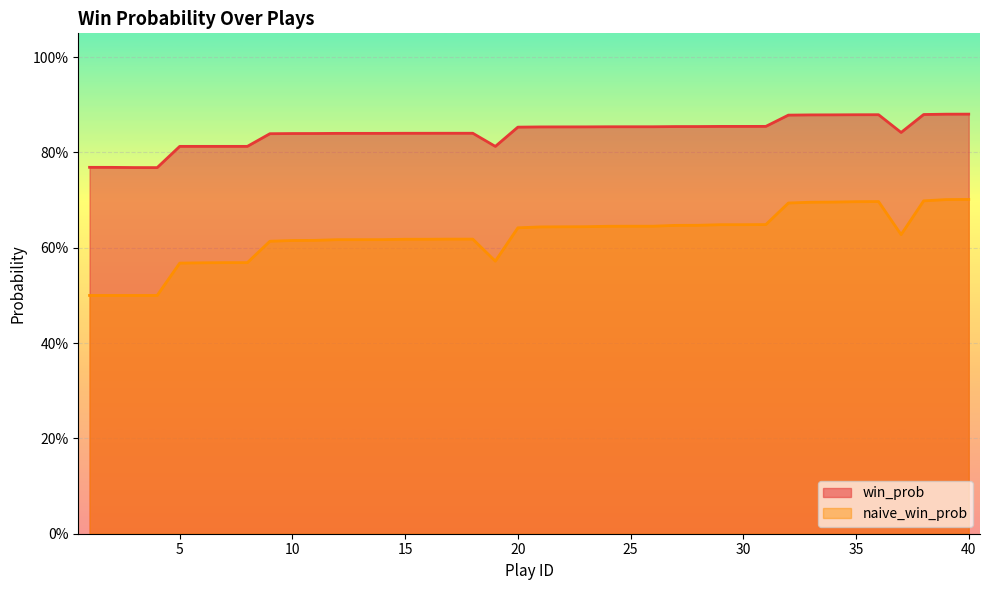

Reading left to right, transcribe all the data shown in this chart.

win_prob: 1=0.8	2=0.8	3=0.8	4=0.8	5=0.8	6=0.8	7=0.8	8=0.8	9=0.8	10=0.8	11=0.8	12=0.8	13=0.8	14=0.8	15=0.8	16=0.8	17=0.8	18=0.8	19=0.8	20=0.9	21=0.9	22=0.9	23=0.9	24=0.9	25=0.9	26=0.9	27=0.9	28=0.9	29=0.9	30=0.9	31=0.9	32=0.9	33=0.9	34=0.9	35=0.9	36=0.9	37=0.8	38=0.9	39=0.9	40=0.9
naive_win_prob: 1=0.5	2=0.5	3=0.5	4=0.5	5=0.6	6=0.6	7=0.6	8=0.6	9=0.6	10=0.6	11=0.6	12=0.6	13=0.6	14=0.6	15=0.6	16=0.6	17=0.6	18=0.6	19=0.6	20=0.6	21=0.6	22=0.6	23=0.6	24=0.6	25=0.6	26=0.6	27=0.6	28=0.6	29=0.6	30=0.6	31=0.6	32=0.7	33=0.7	34=0.7	35=0.7	36=0.7	37=0.6	38=0.7	39=0.7	40=0.7